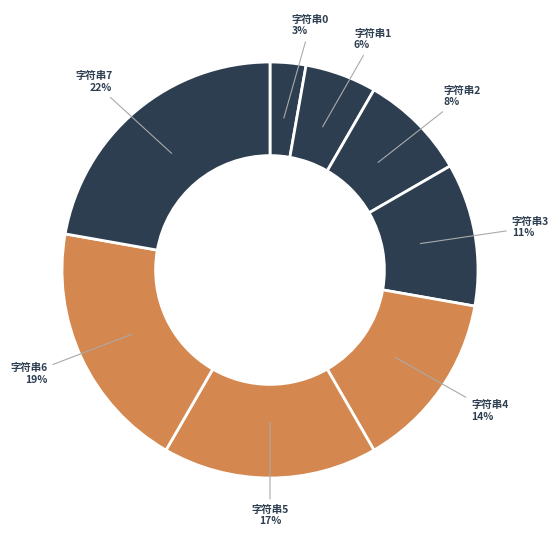

How many slices are in this pie chart?

8